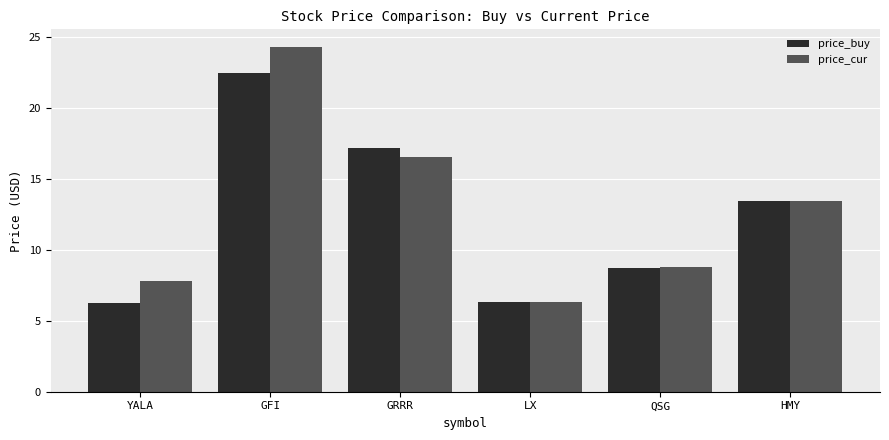

At YALA, list the series in order from largest to smallest.

price_cur, price_buy